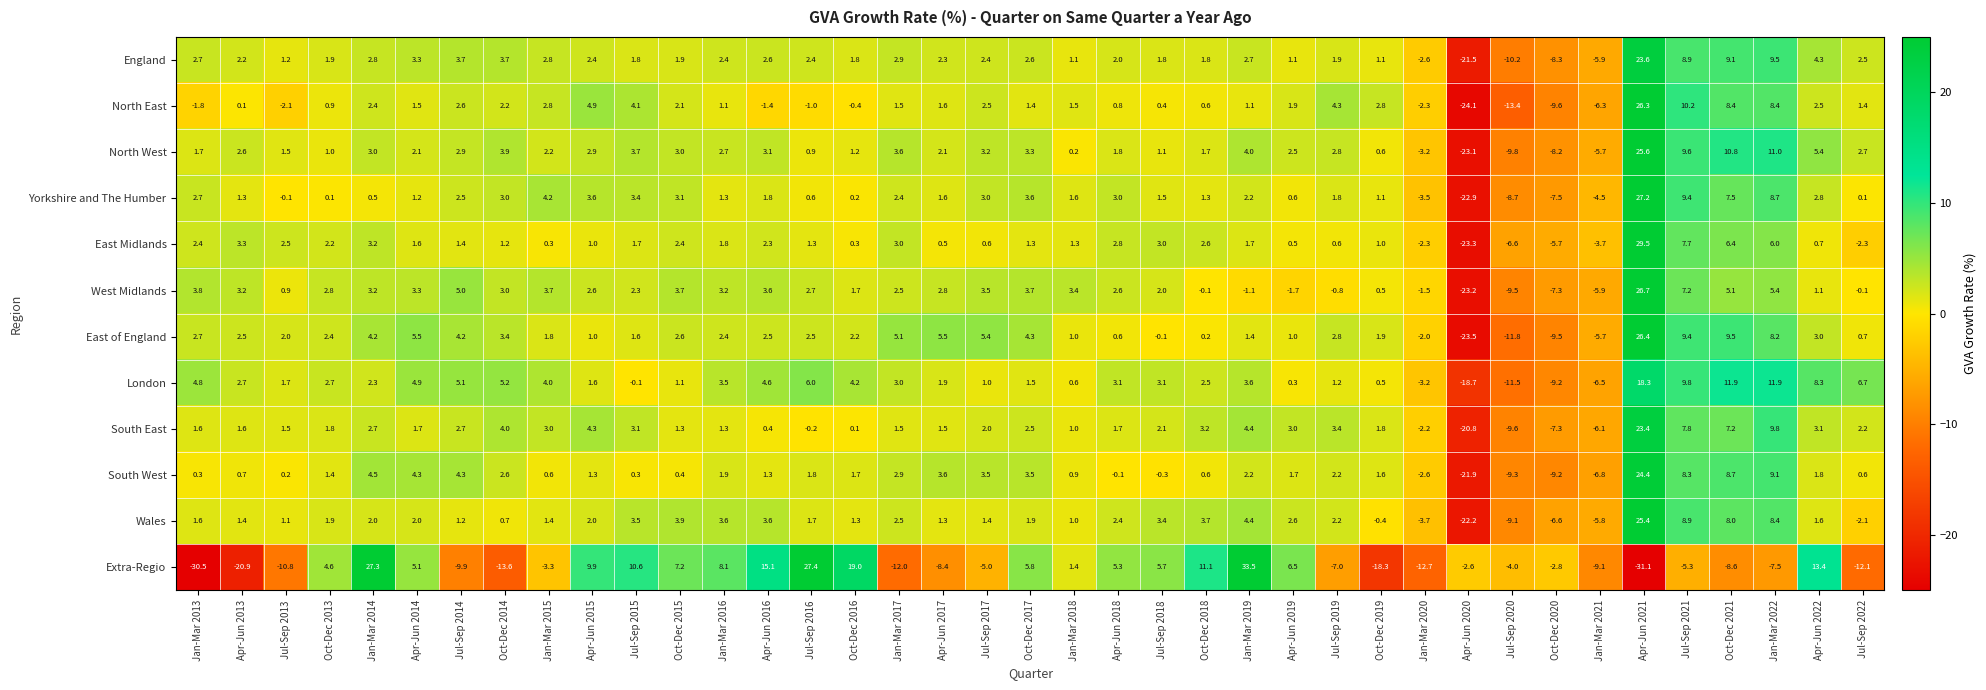

The East of England series shows 2.2 at Jan-Mar 2014. True or false?

False